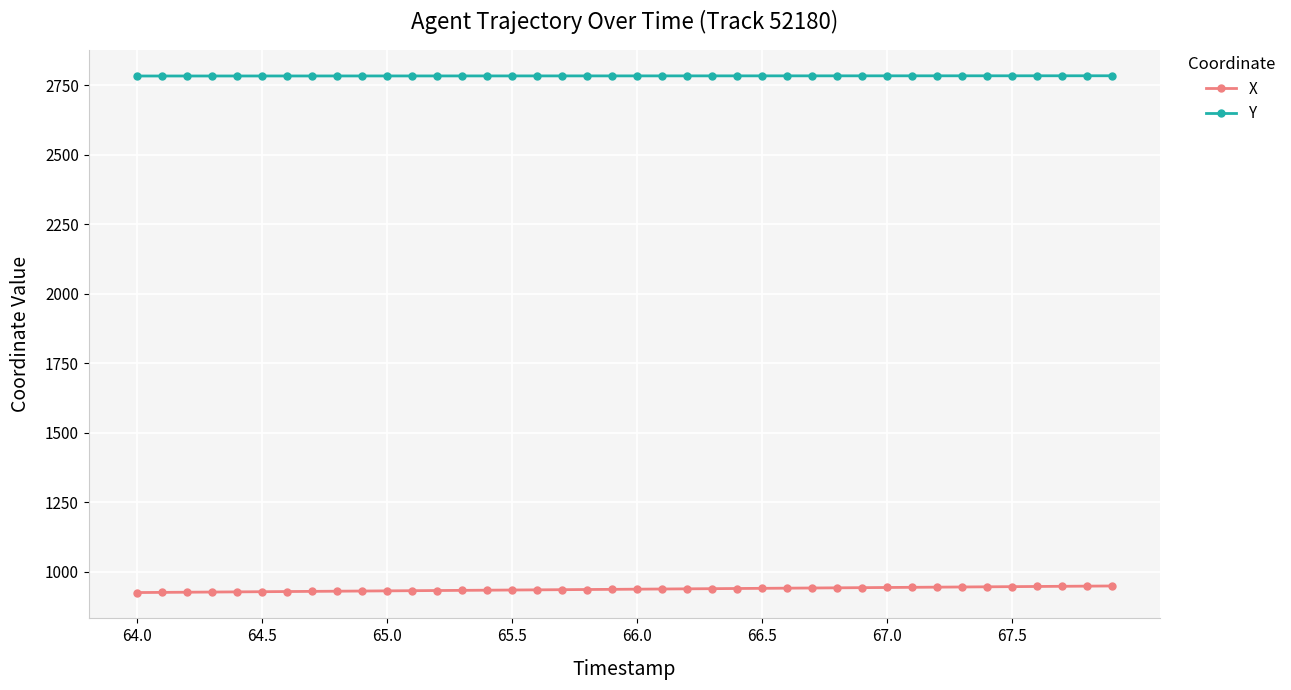

True or false: X and Y cross at least once.

False